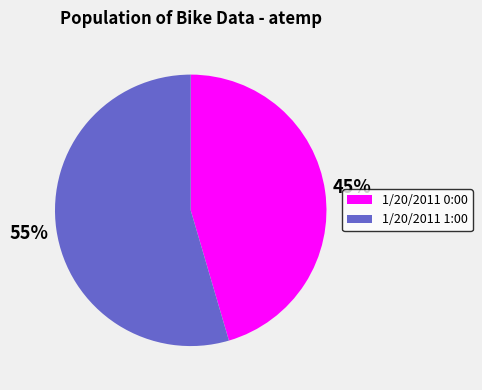

Which category has the biggest portion of the pie?

1/20/2011 1:00